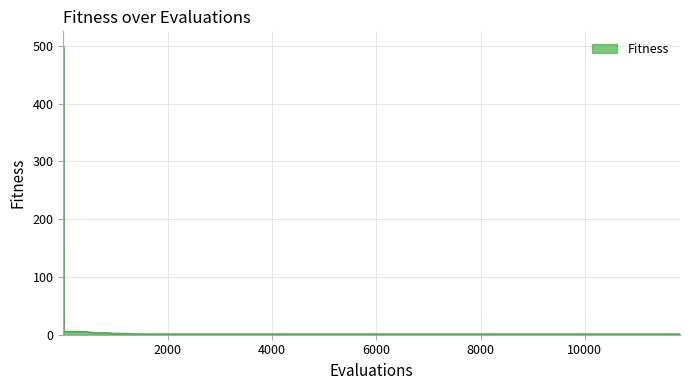

How many series are shown in this chart?

1